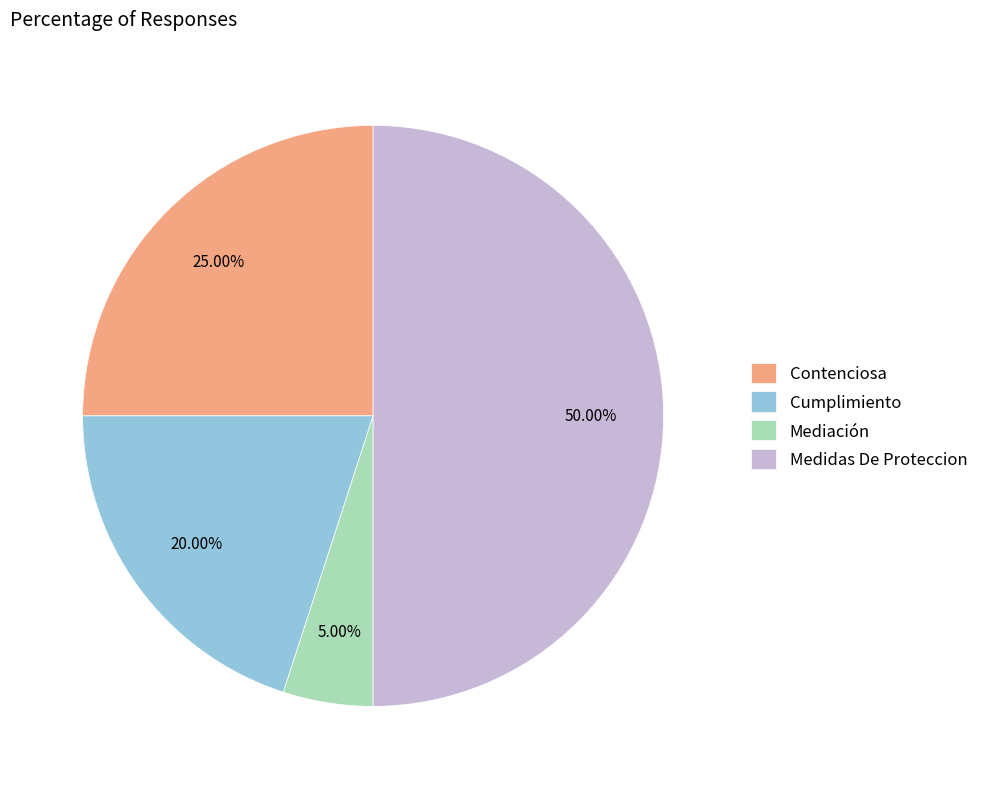

What percentage do Cumplimiento and Mediación together represent?

25.0%